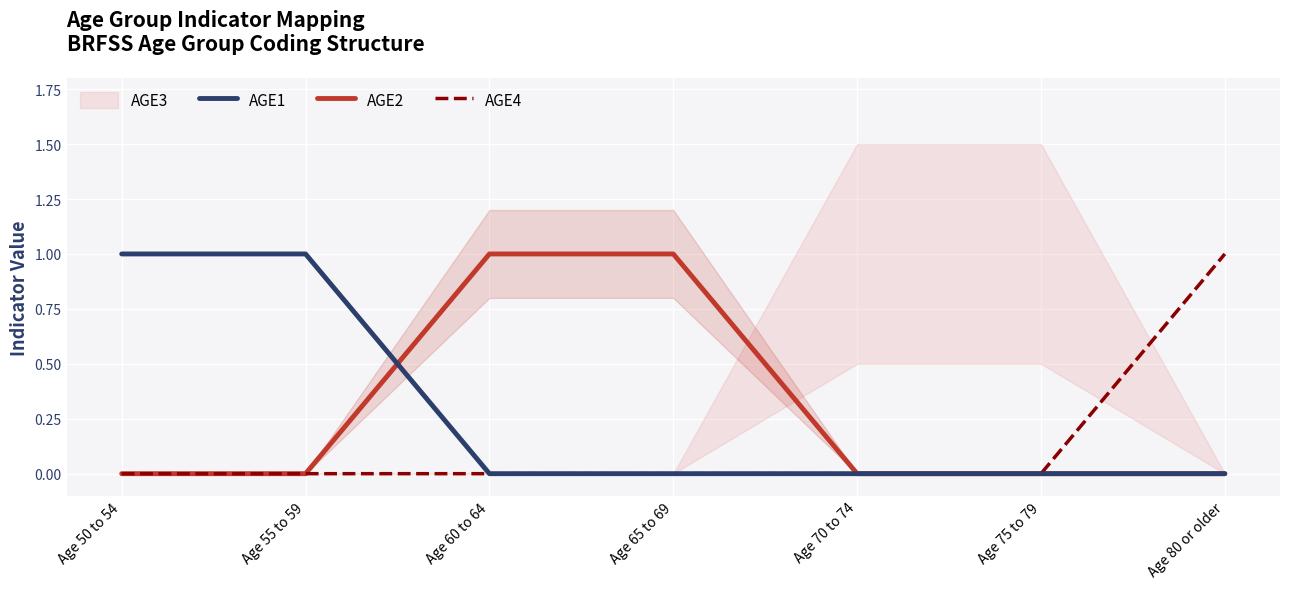

At which label does AGE4 reach its peak?

Age 80 or older